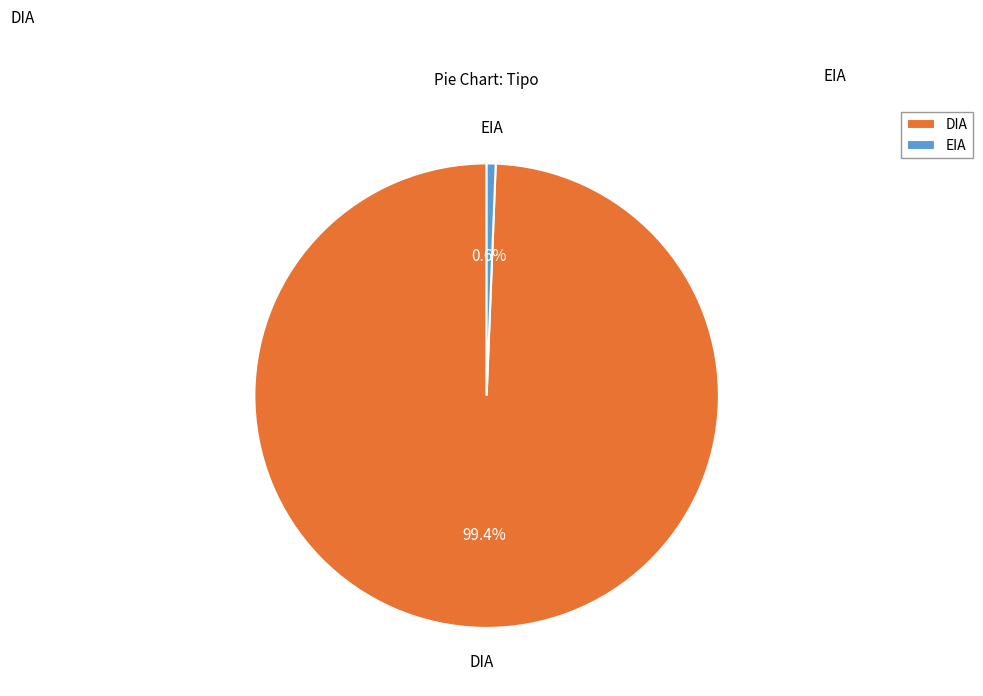

To the nearest percent, what portion does DIA represent?

99%